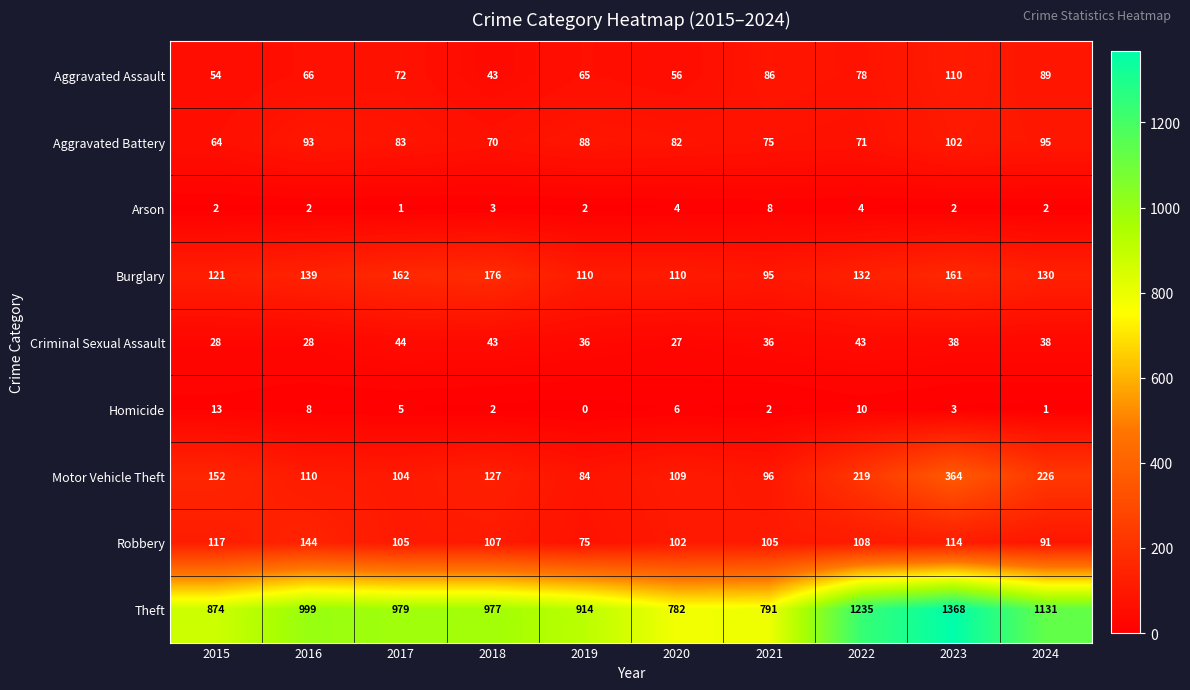

Is it true that Theft equals 979 at 2017?

True